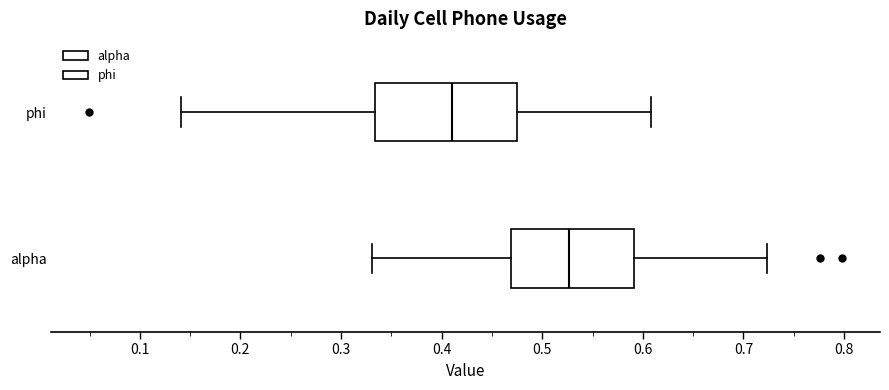

Reading bottom to top, read every box against the x-axis: the position of its median line, the range the box covers, and the ends of its whiskers. The values are not printed on the chart, so give them approximately, as read against the axis.

alpha: median 0.53, box 0.47 to 0.59, whiskers 0.33 to 0.72
phi: median 0.41, box 0.33 to 0.48, whiskers 0.14 to 0.61